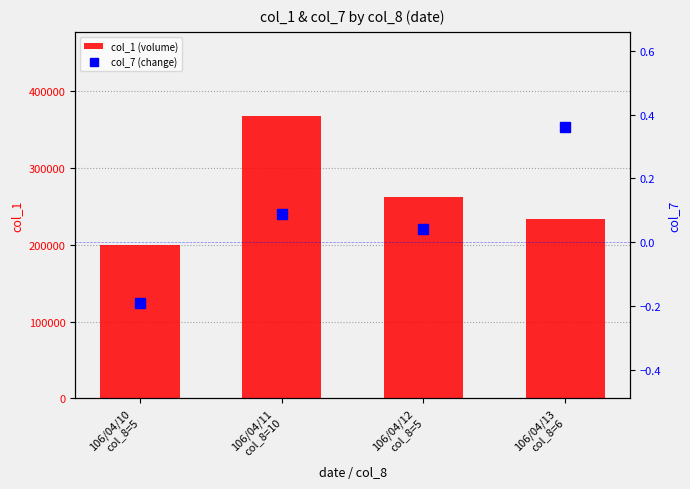

Rank the series by their average value, from highest to lowest.

col_1 (volume), col_7 (change)